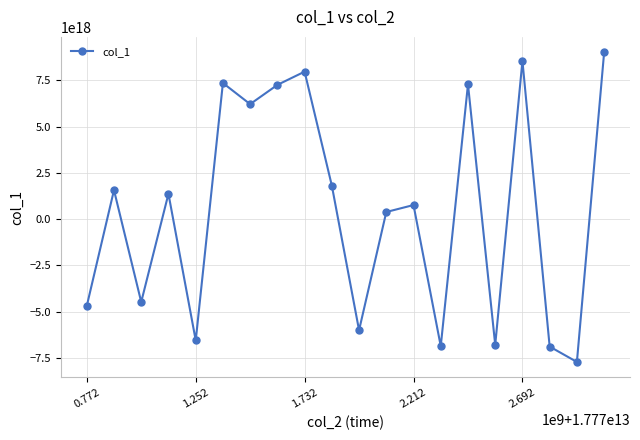

How many interior local valleys (lower than both neighbors) does the data have?

7